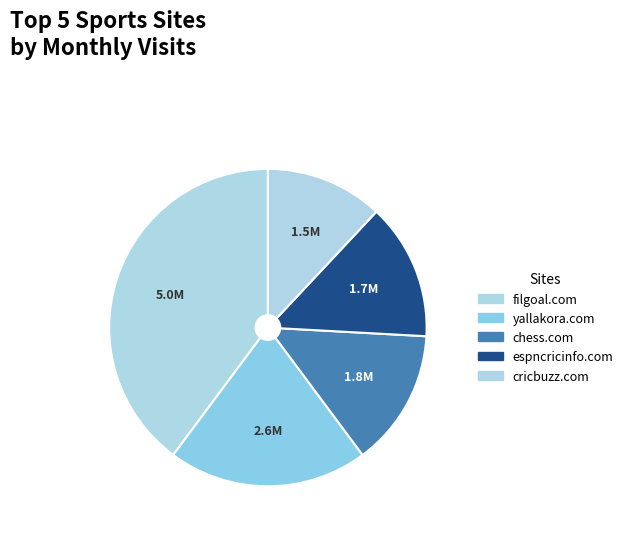

Combined, do chess.com and yallakora.com account for over 50%?

No